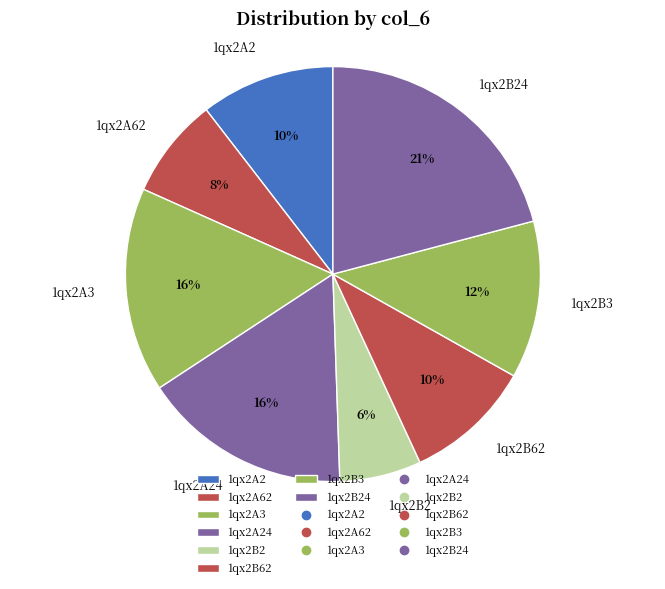

Is the sum of 1qx2B24 and 1qx2B62 greater than half?

No